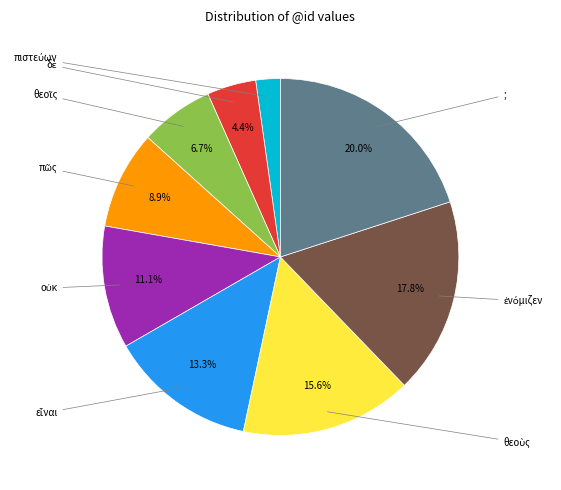

Is there a majority slice in this chart?

No